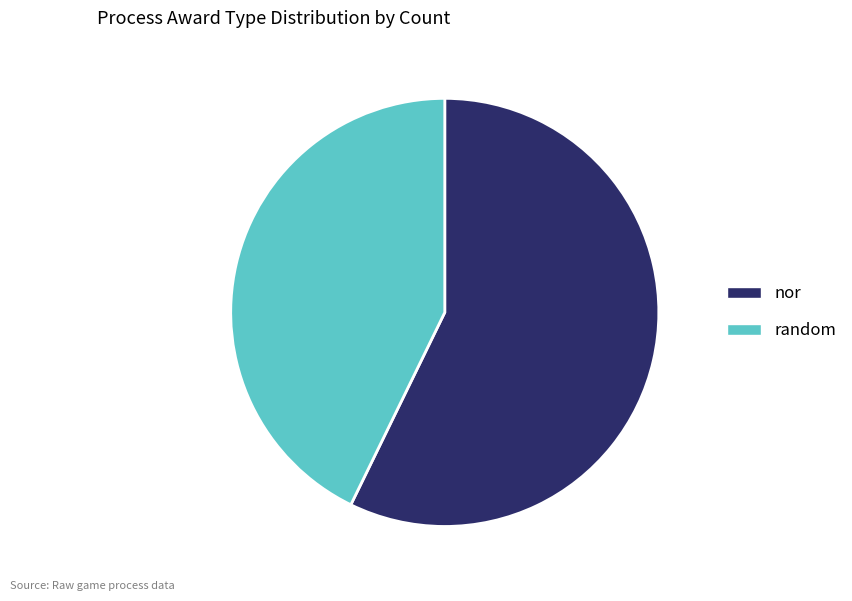

Is it true that random is 30% of the pie?

False